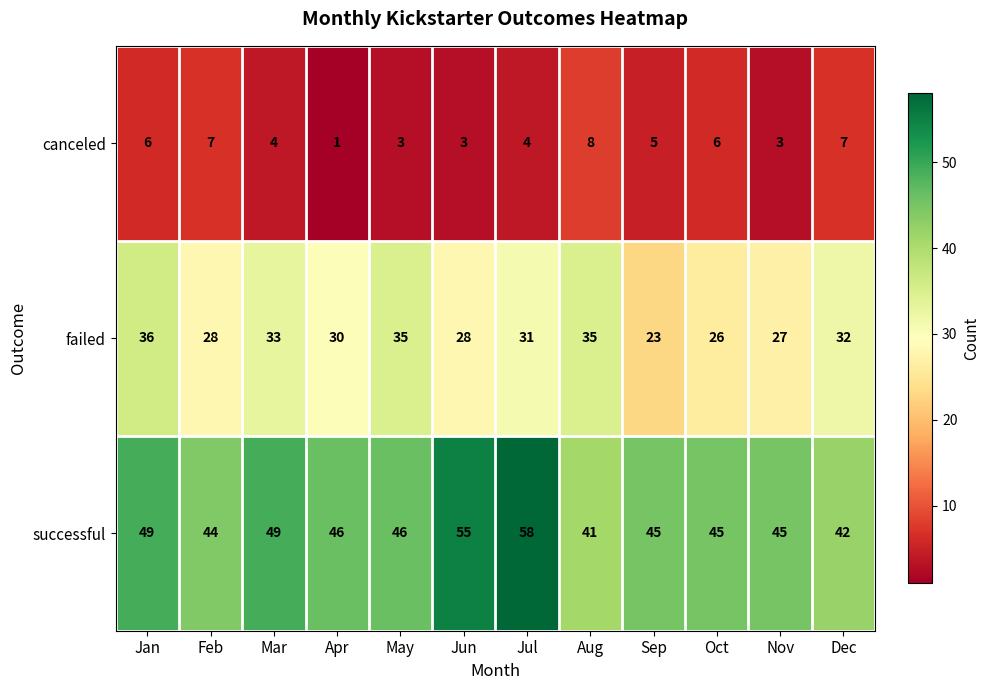

Which category has the lowest value across all series?

Apr